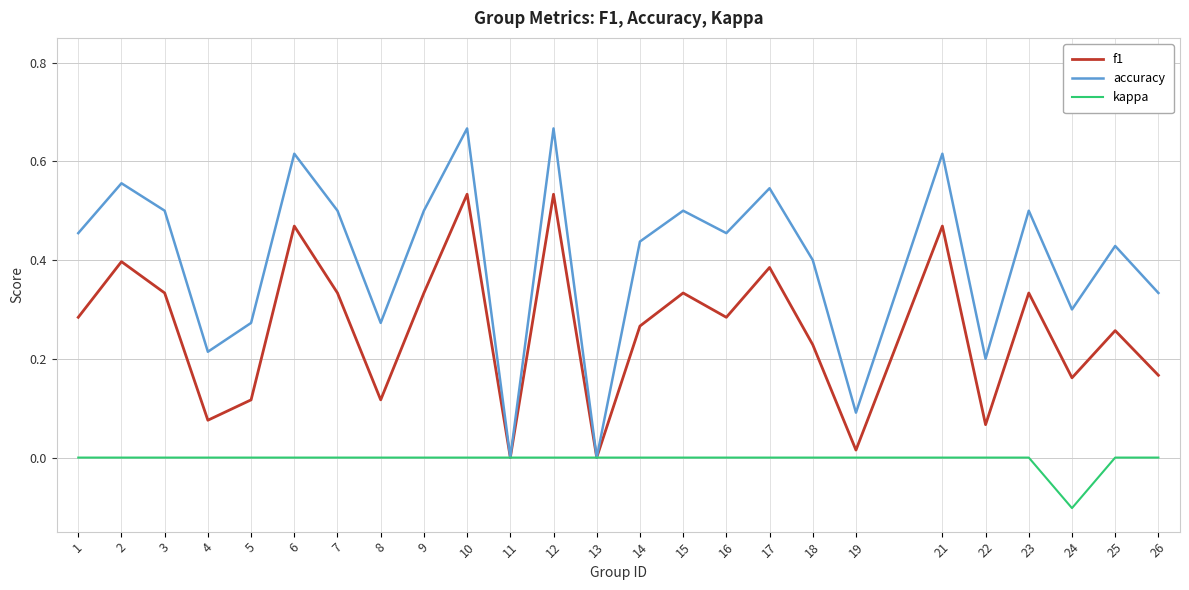

Rank the series at 2 from lowest to highest value.

kappa, f1, accuracy